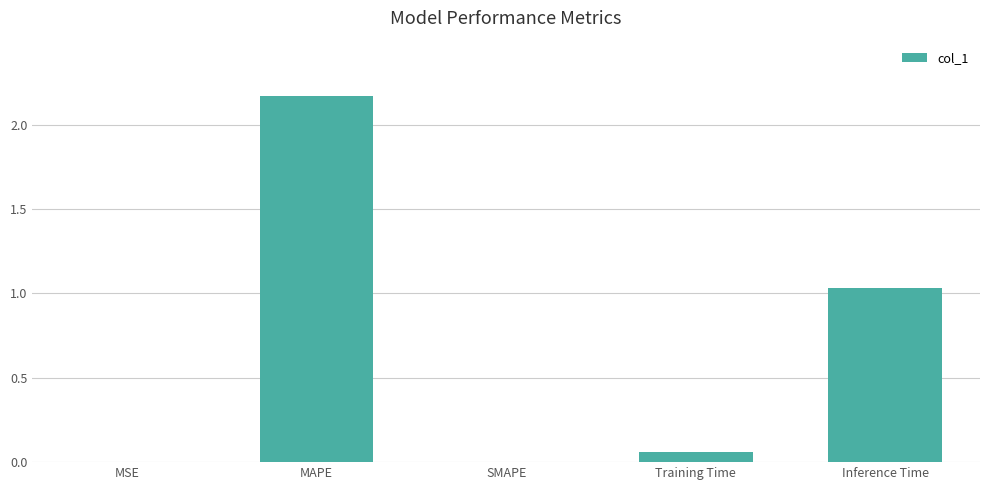

At which label is the value closest to 1?

Inference Time